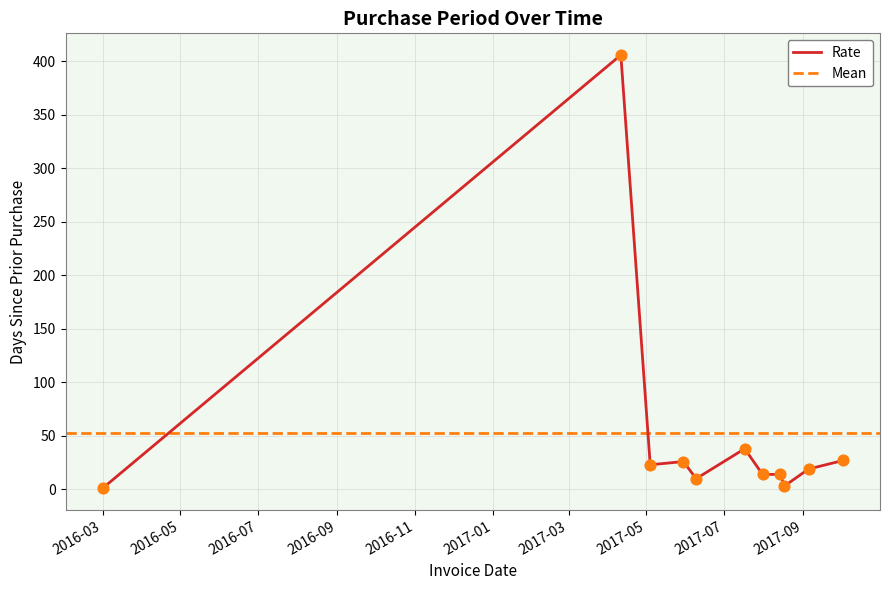

What is the ratio of the value at 2017-09-05 to the value at 2017-07-31?

1.4